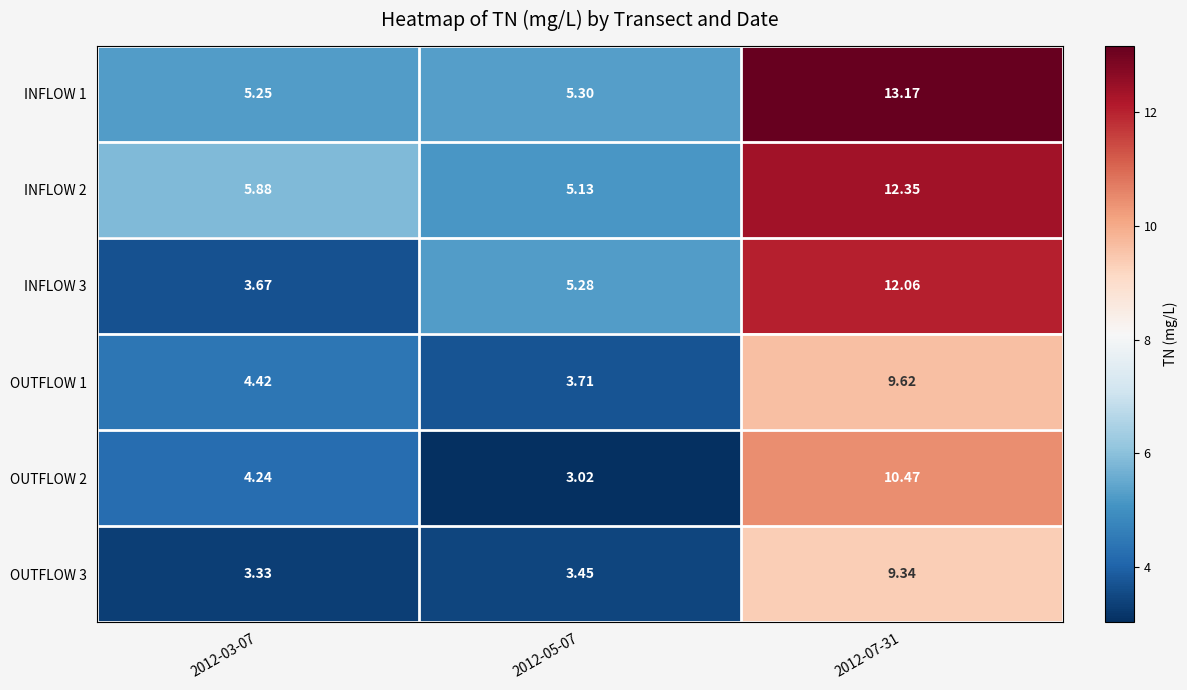

Is the value of INFLOW 1 at 2012-07-31 greater than the value of INFLOW 3 at 2012-05-07?

Yes